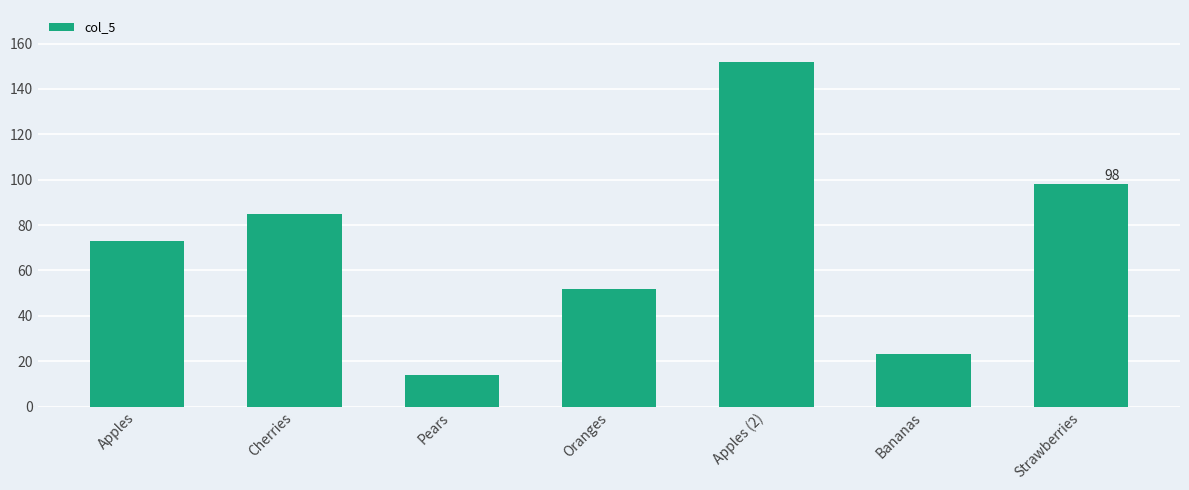

Which label corresponds to the largest value in the chart?

Apples (2)